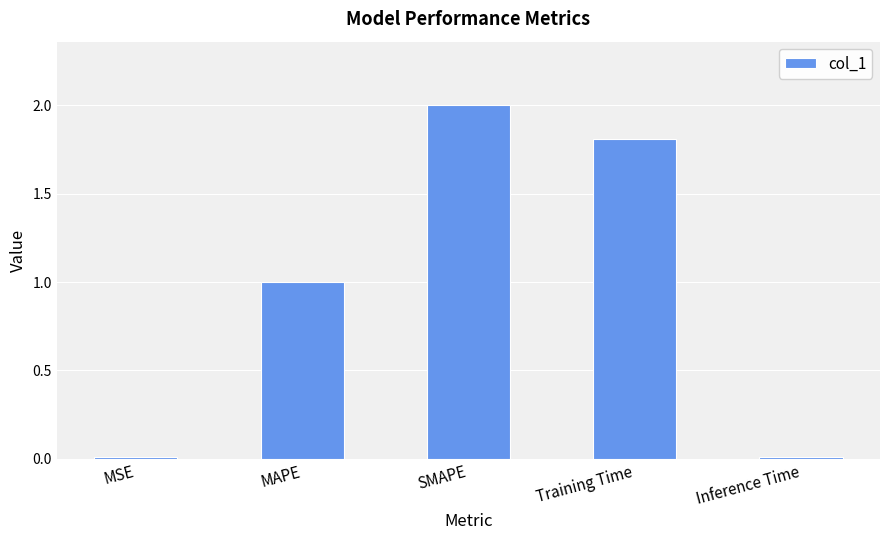

What is the average value?

1.0